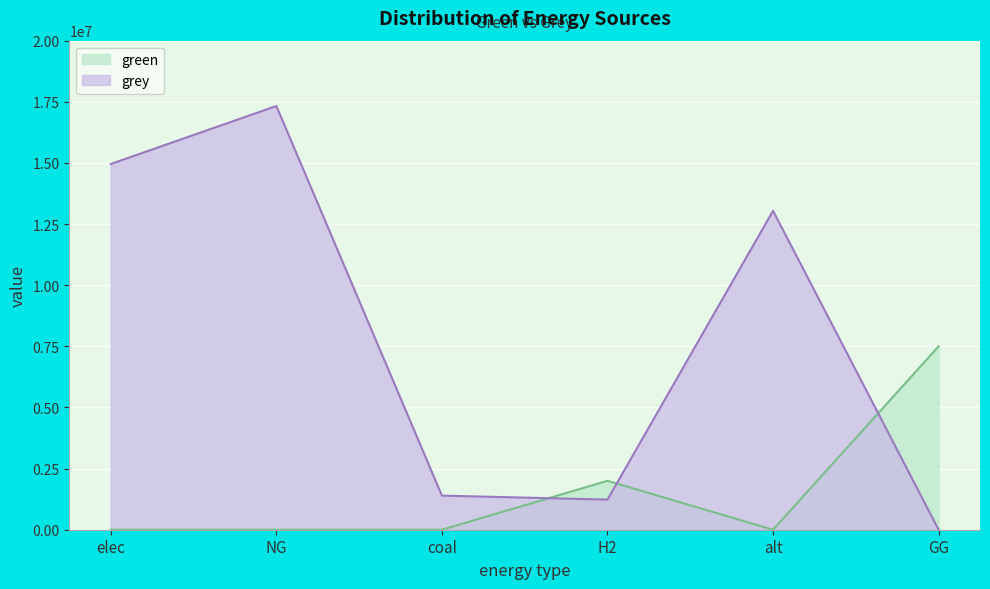

At which label is green closest to 3750000?

H2